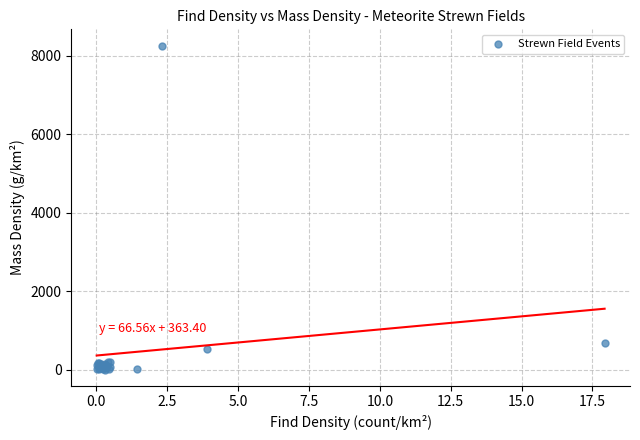

What Y value in the scatter plot is closest to 4135?

689.2